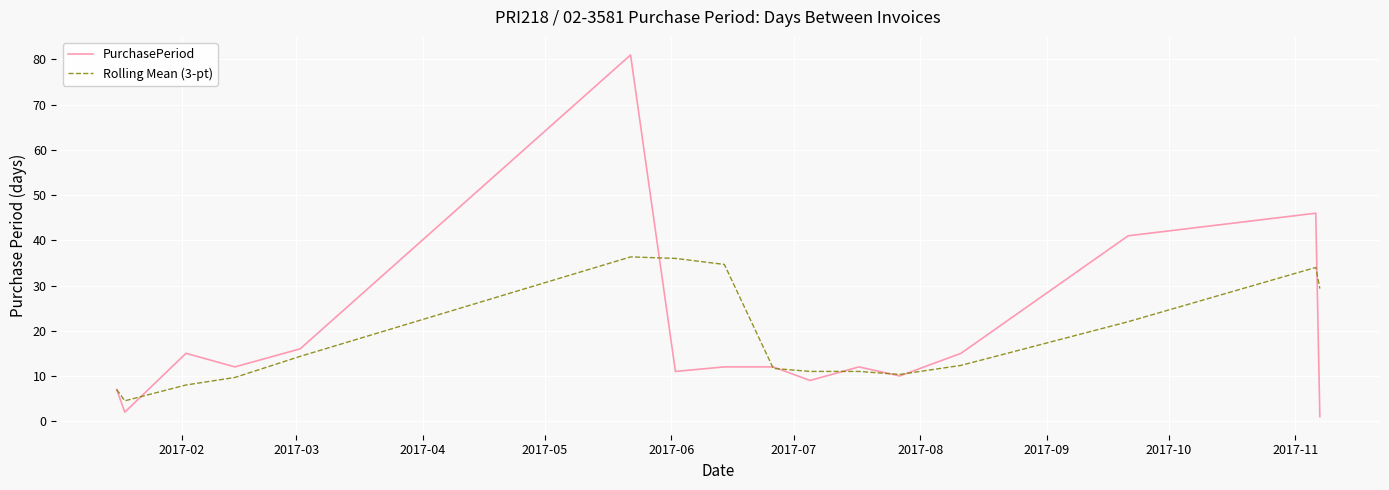

How many categories are shown in the chart?

16